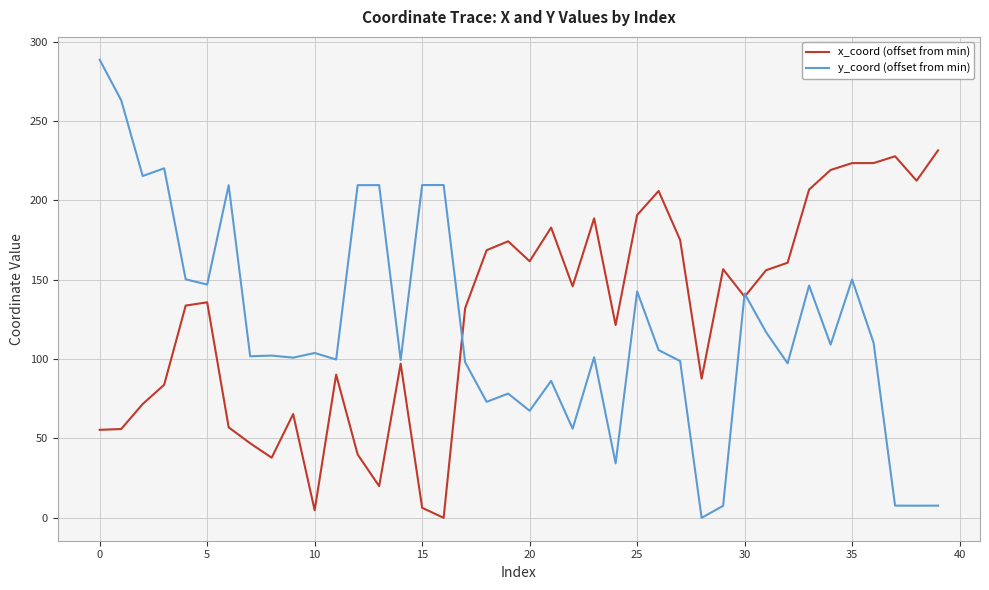

What is the highest value of the x_coord (offset from min) series?

231.5